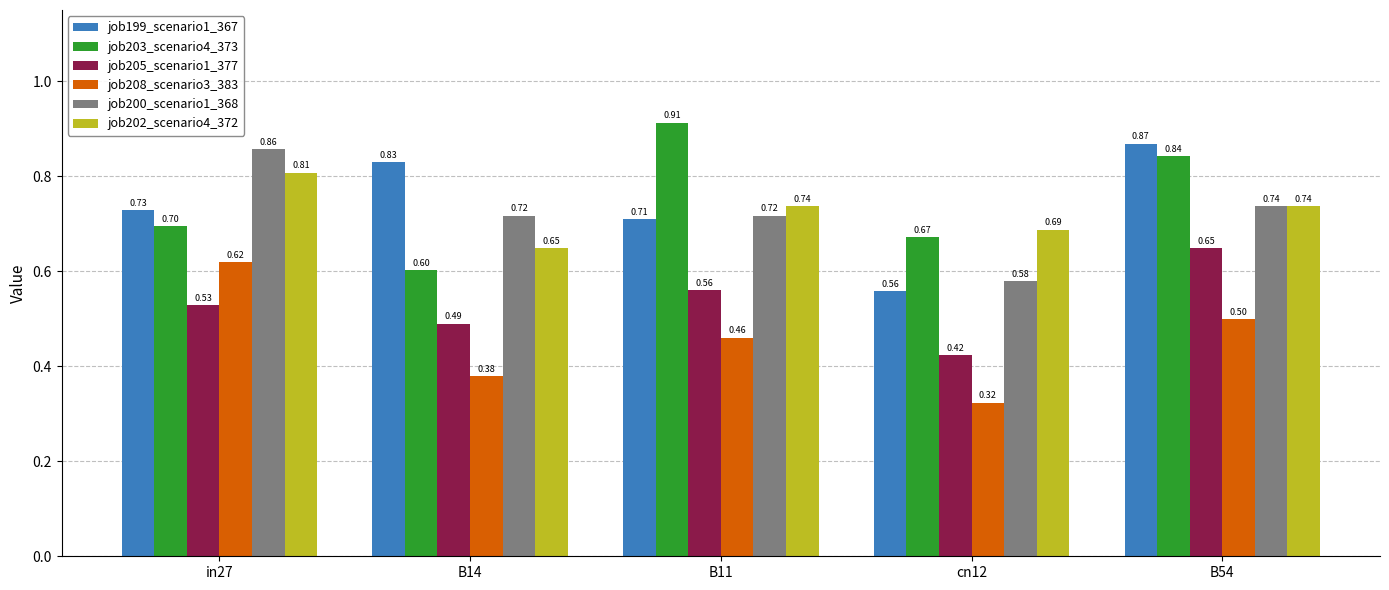

What is the difference between the maximum and minimum values in the job205_scenario1_377 series?

0.2